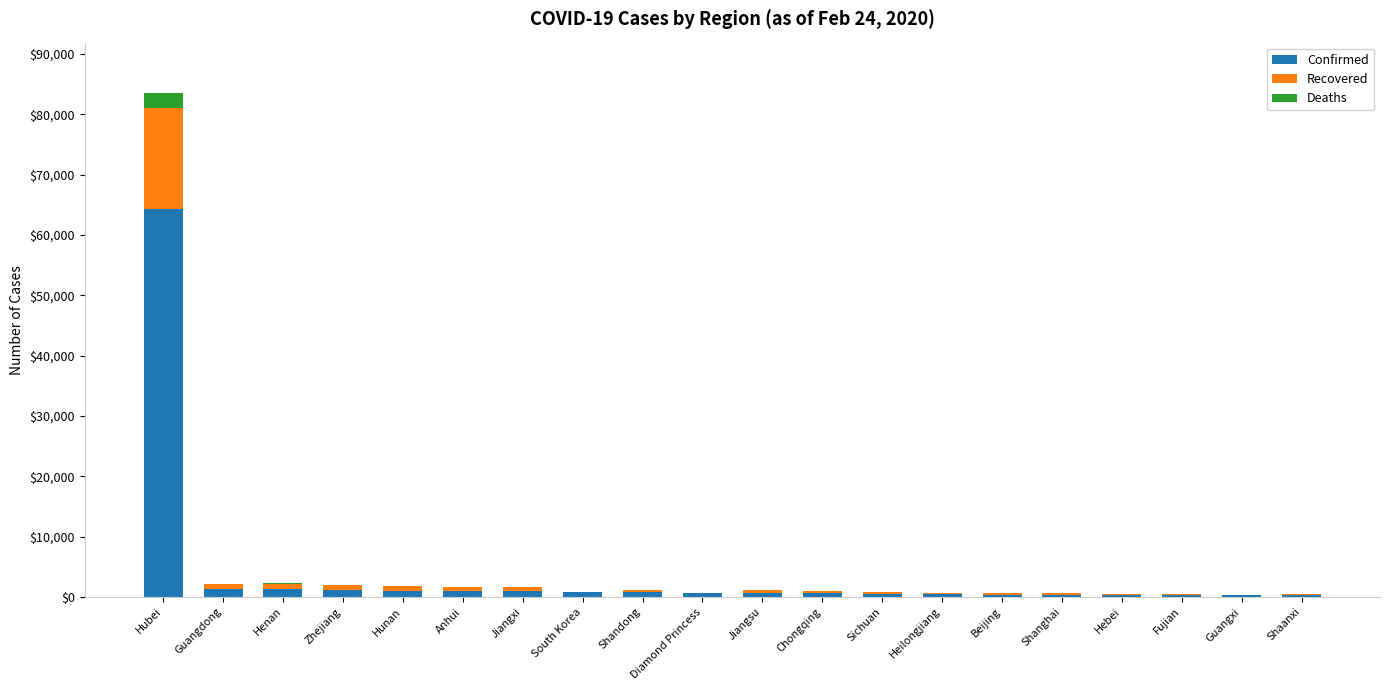

At which category is the sum across all series the highest?

Hubei